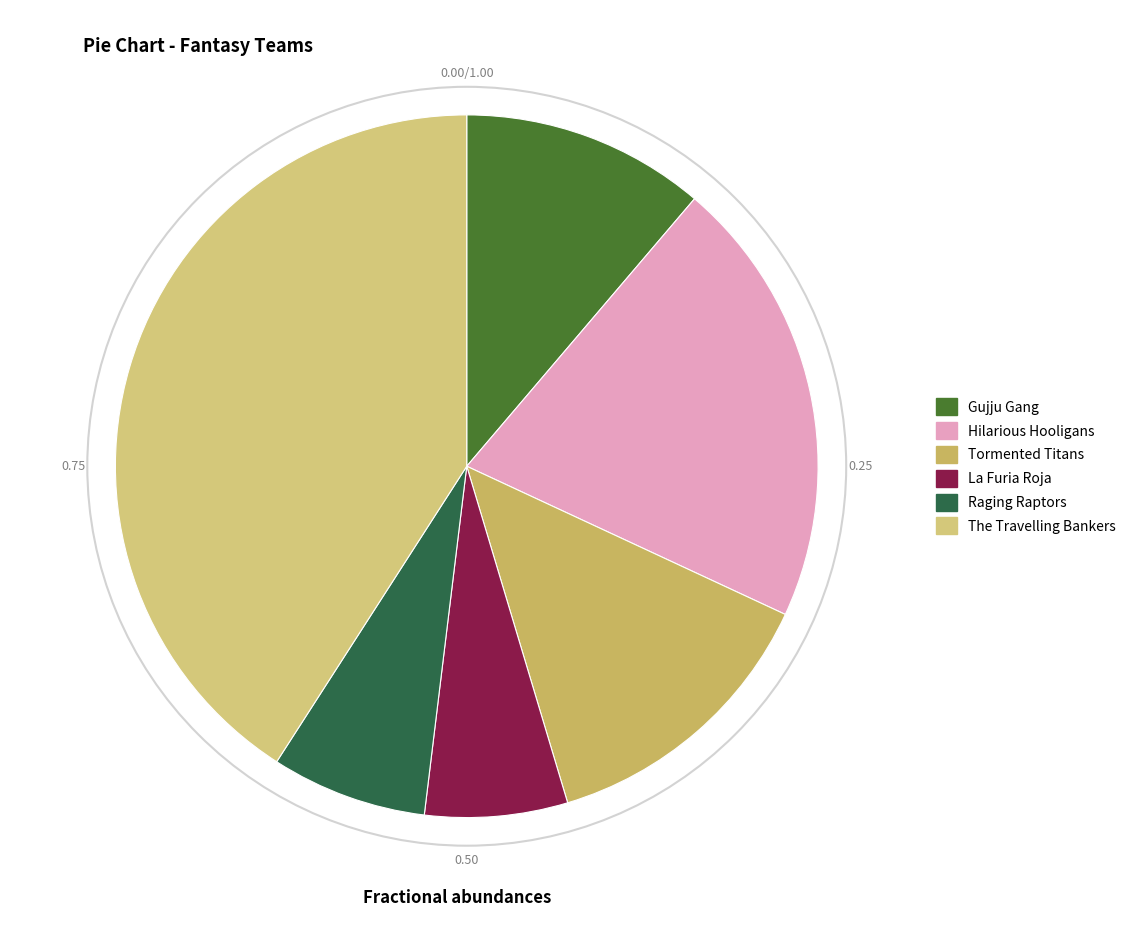

What percentage is NOT represented by The Travelling Bankers?

59.1%